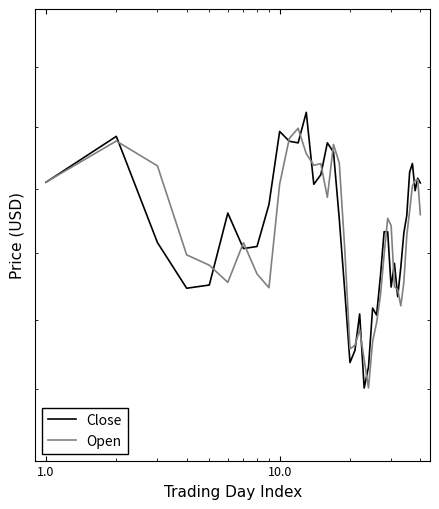

Is the value of Open at 15 greater than the value of Close at 0.1?

No